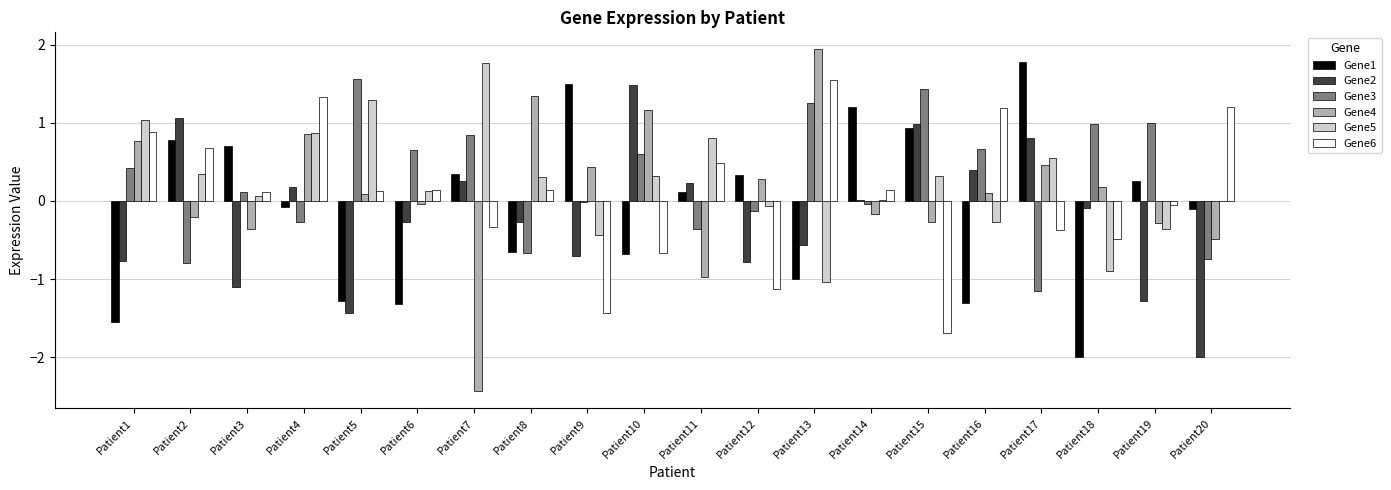

What is the spread (max minus min) of values at Patient18?

3.0